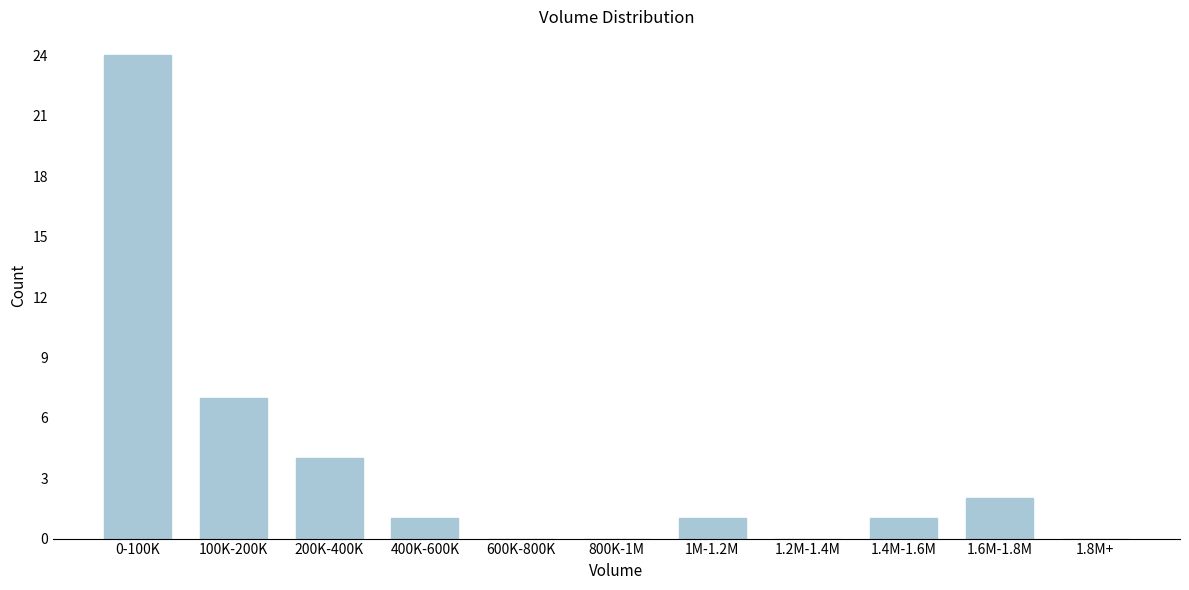

Reading left to right, list all the values displayed in this chart.

0-100K=24	100K-200K=7	200K-400K=4	400K-600K=1	600K-800K=0	800K-1M=0	1M-1.2M=1	1.2M-1.4M=0	1.4M-1.6M=1	1.6M-1.8M=2	1.8M+=0